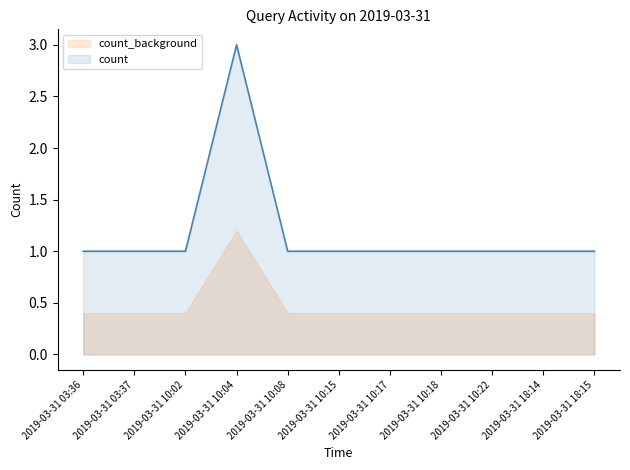

Does the chart have visible grid lines?

No